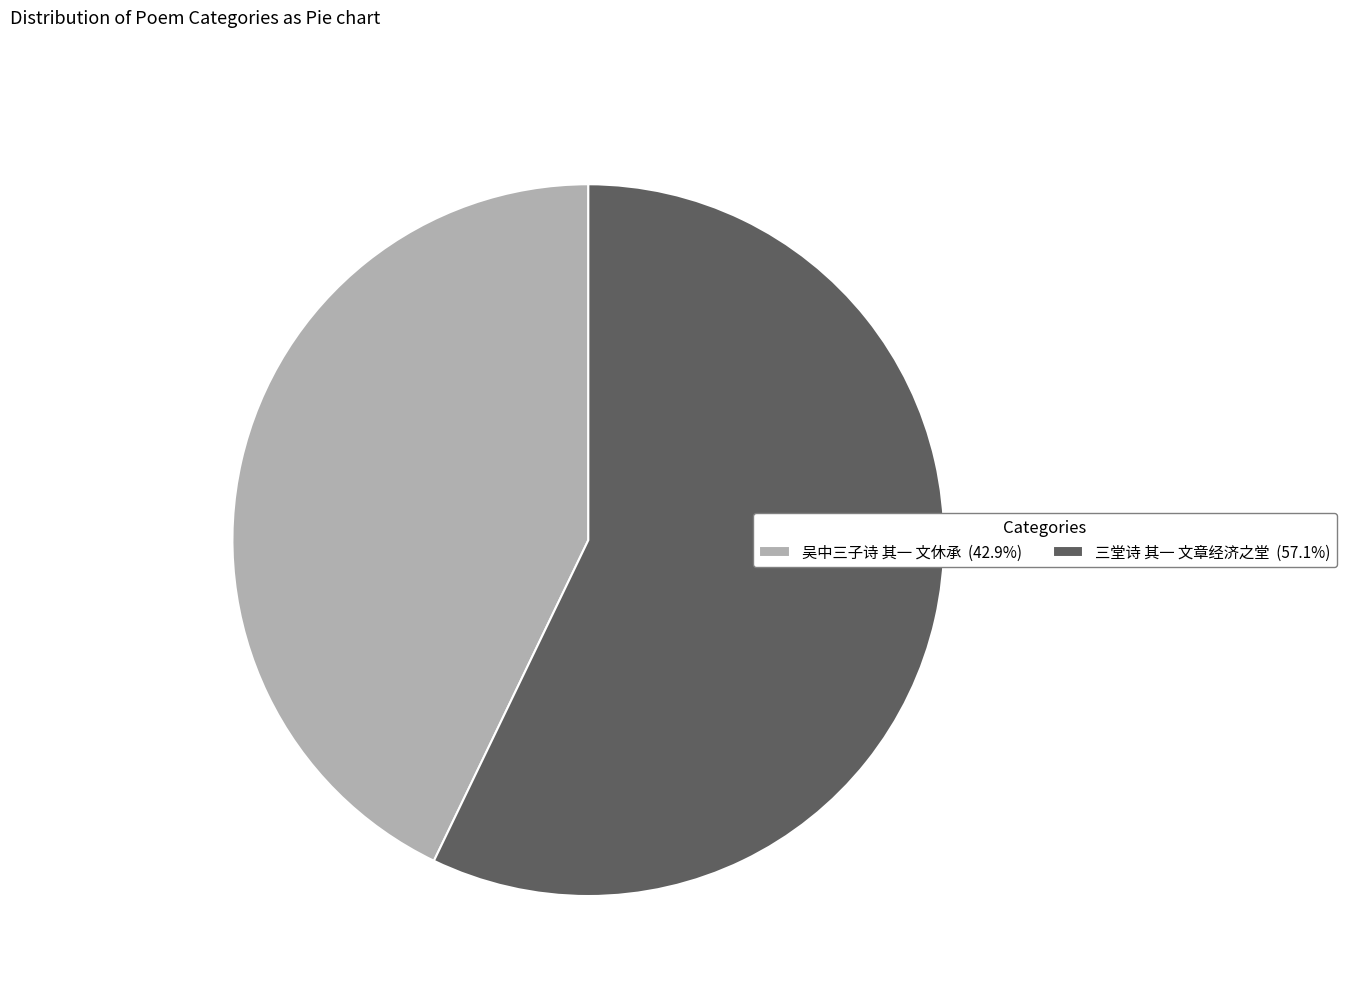

Does 三堂诗 其一 文章经济之堂 represent more than half of the total?

Yes